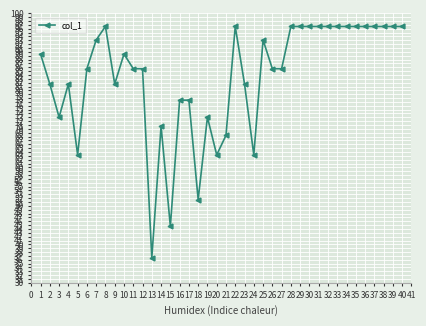

How many data points does each series have?

40